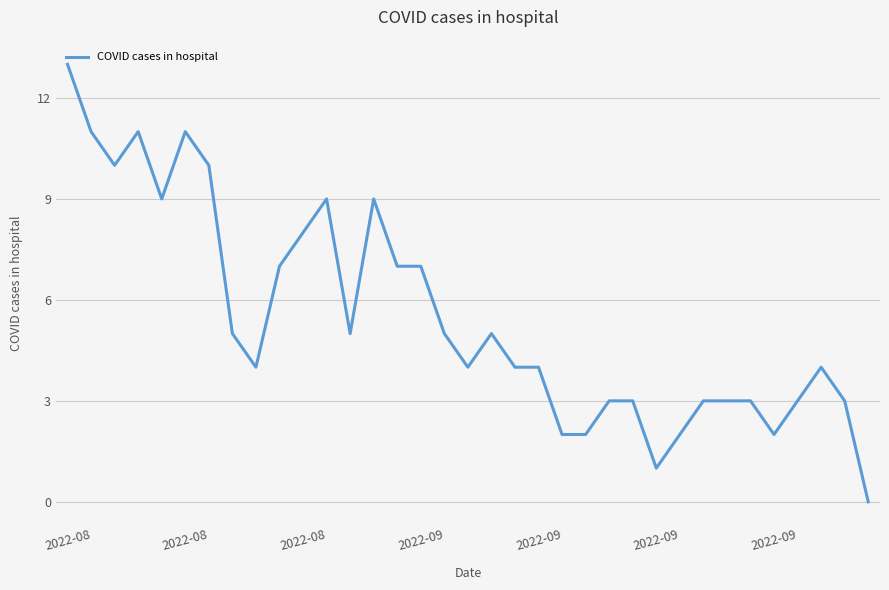

What is the greatest value displayed?

13